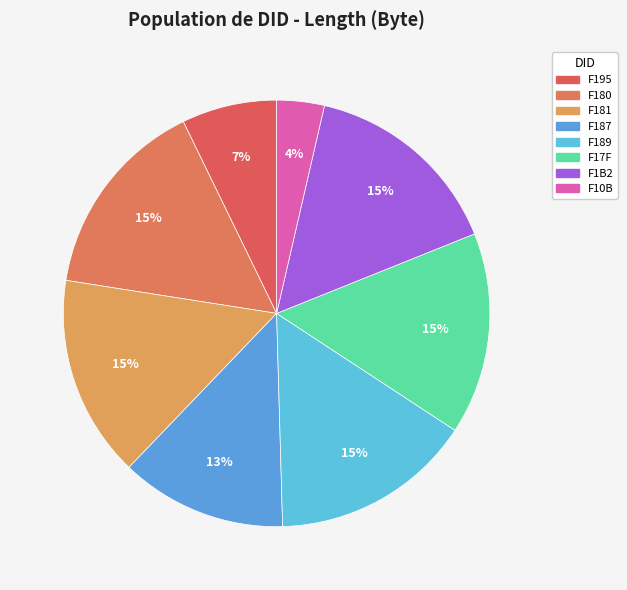

How many slices are in this pie chart?

8